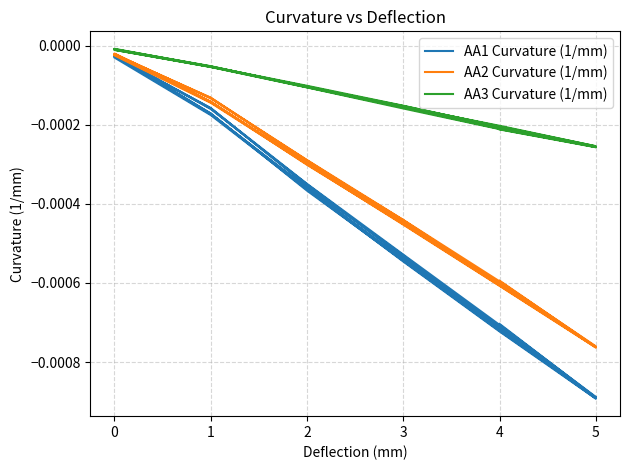

How many interior local peaks does the AA2 Curvature (1/mm) series have?

3